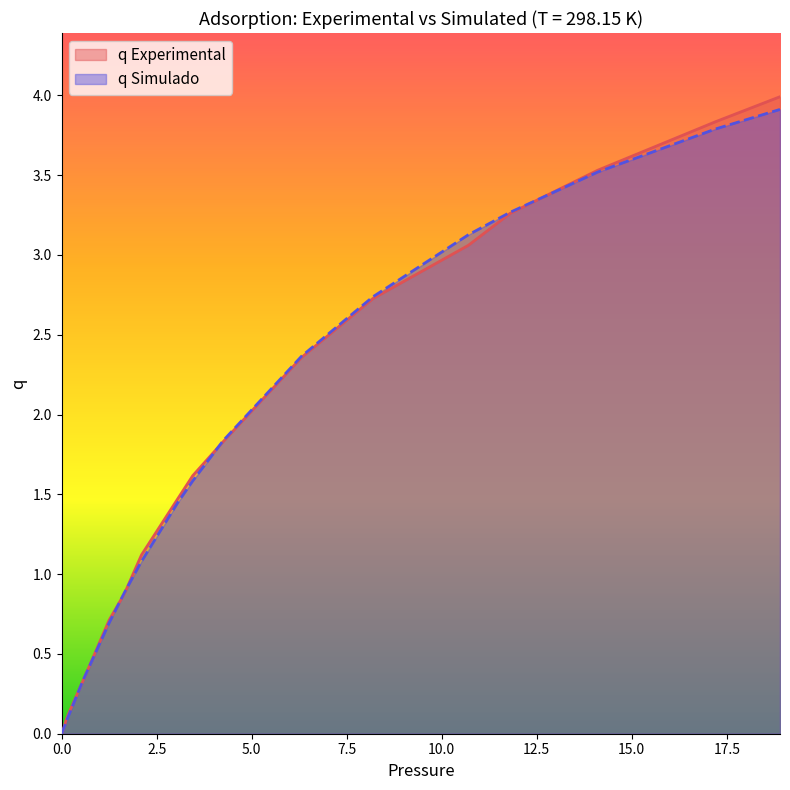

Rank the series by their average value, from lowest to highest.

q Simulado, q Experimental